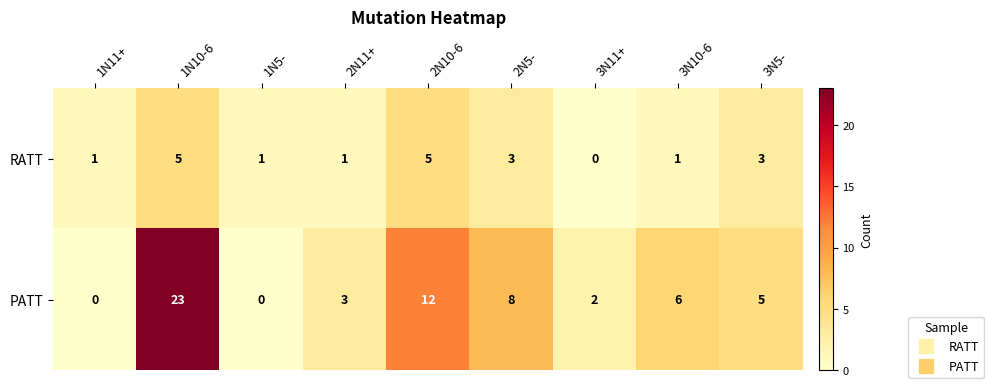

At which label is PATT closest to 11?

2N10-6